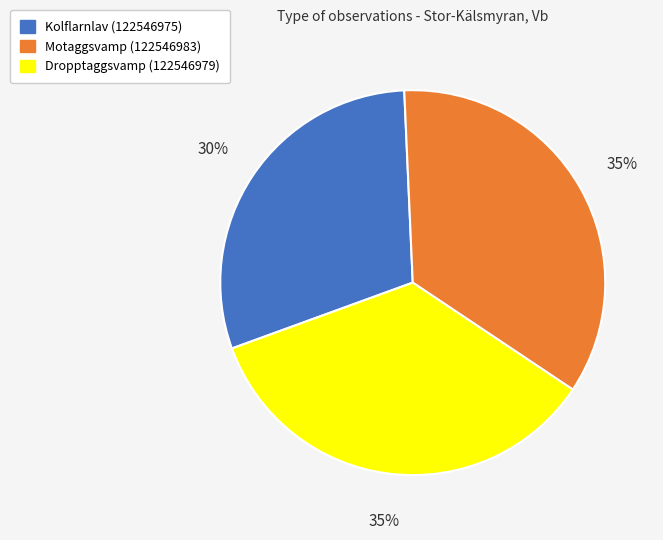

Approximately how many times larger is the value at Dropptaggsvamp (122546979) compared to Motaggsvamp (122546983)?

1.0